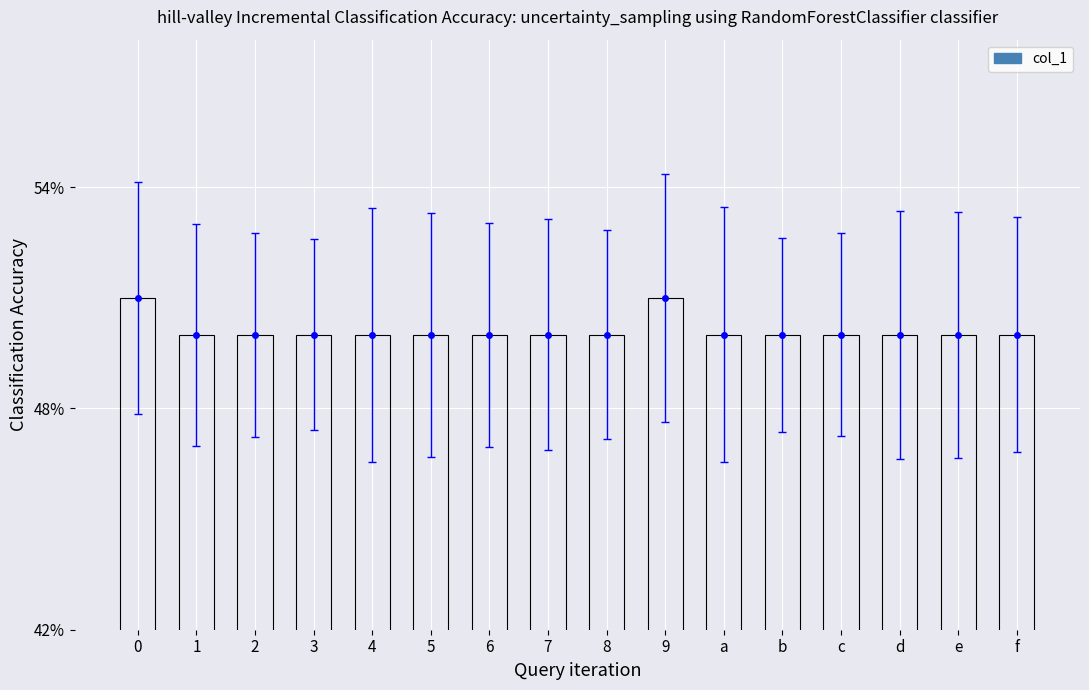

Reading left to right, transcribe all the data shown in this chart.

0.5	0.5	0.5	0.5	0.5	0.5	0.5	0.5	0.5	0.5	0.5	0.5	0.5	0.5	0.5	0.5